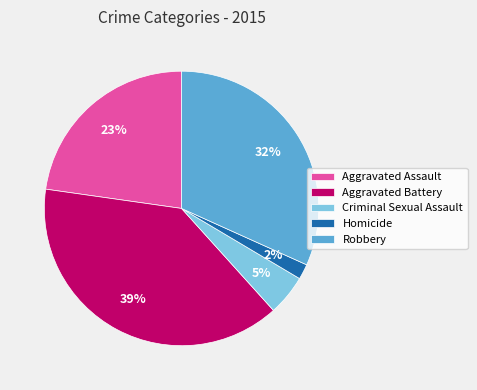

How many segments does this pie chart have?

5